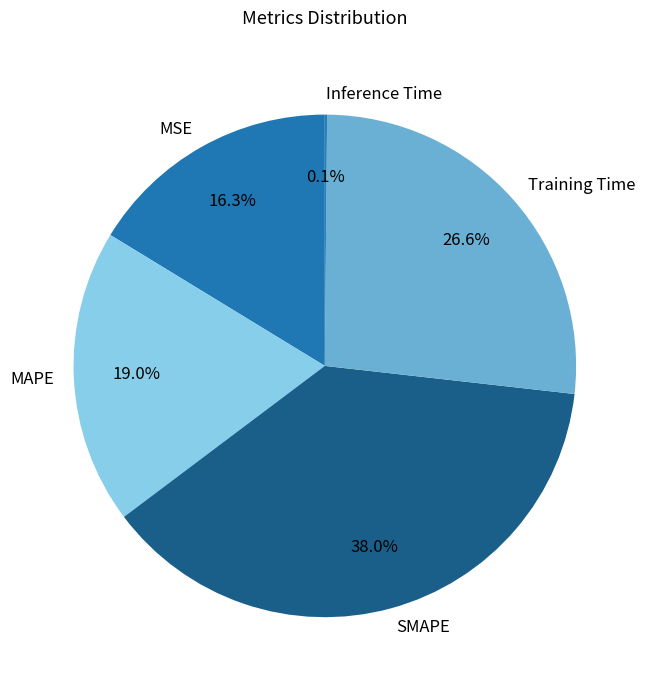

Is it true that SMAPE is 38% of the pie?

True